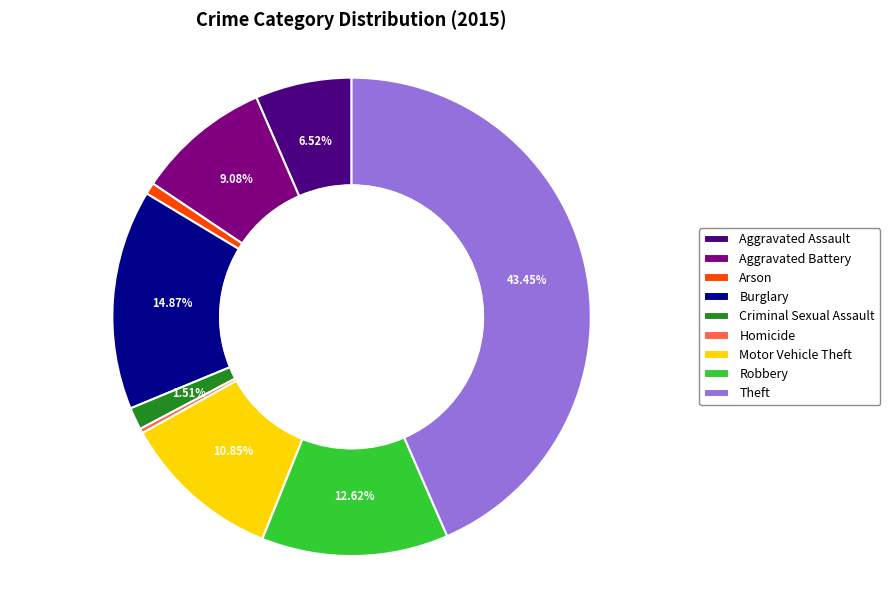

To the nearest percent, what is the average slice percentage?

11%